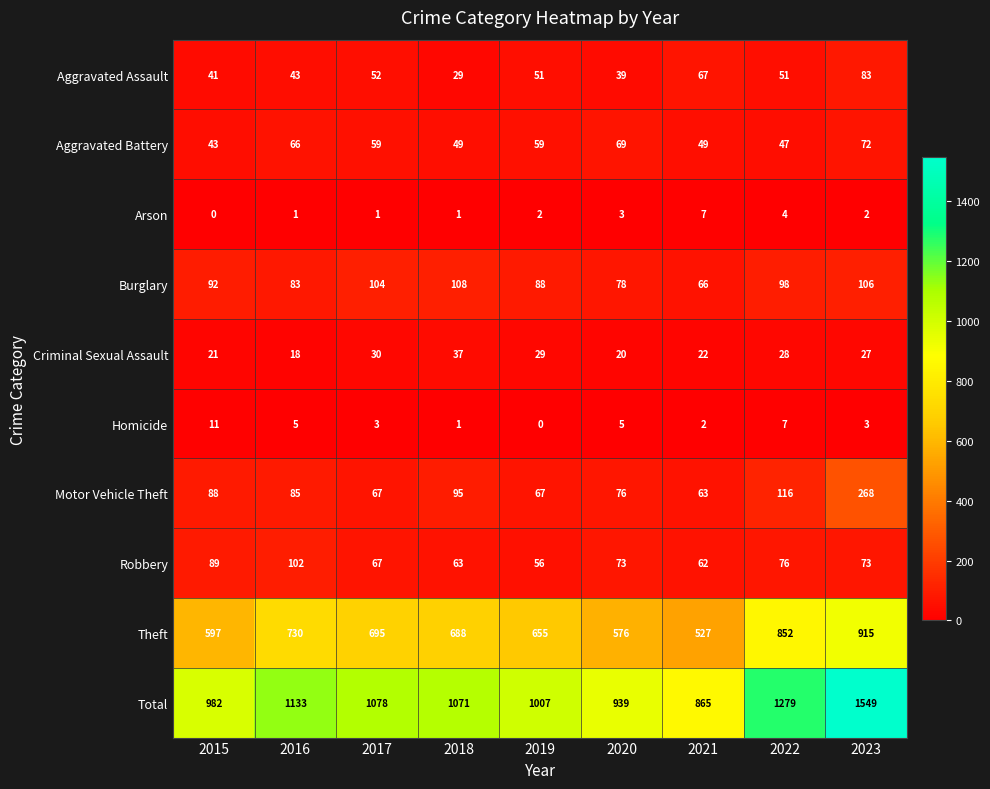

What is the total value across all series at 2020?

1878